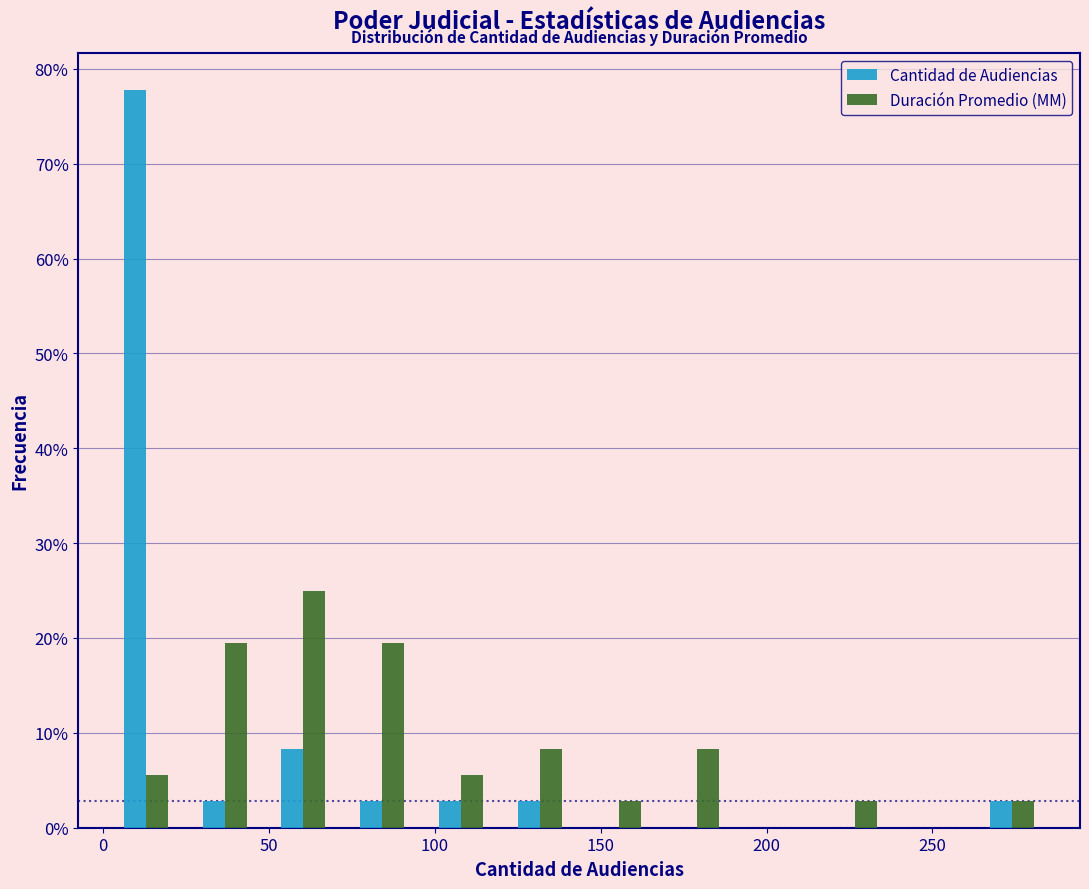

What is the height of the Duración Promedio (MM) bar covering 25 to 50 on the x-axis? Neither the bar edges nor the heights are printed on the chart, so give them approximately, as read against the axes.

19